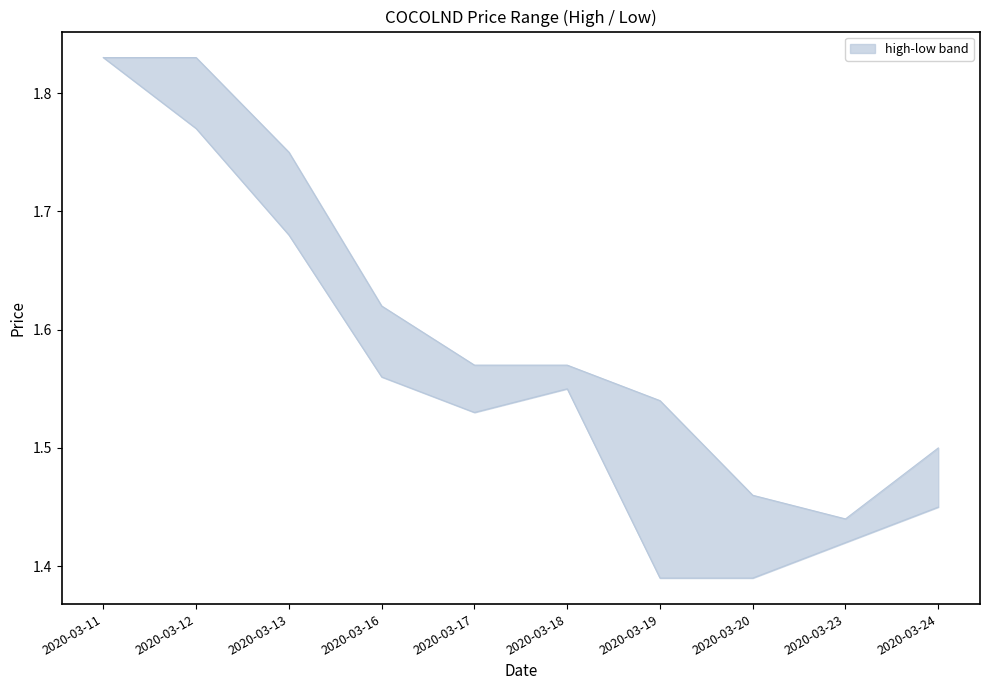

At 2020-03-12, list the series in order from largest to smallest.

high, low